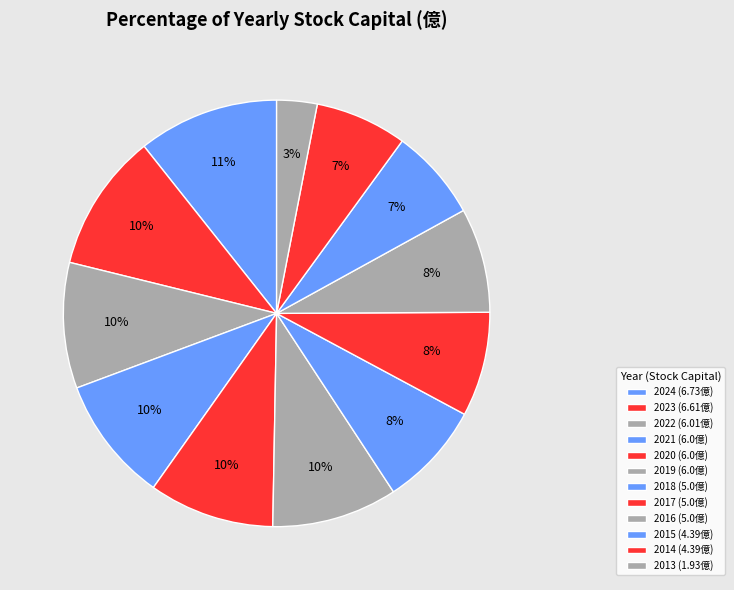

Rank the categories by value from lowest to highest.

2013, 2015, 2014, 2018, 2017, 2016, 2021, 2020, 2019, 2022, 2023, 2024